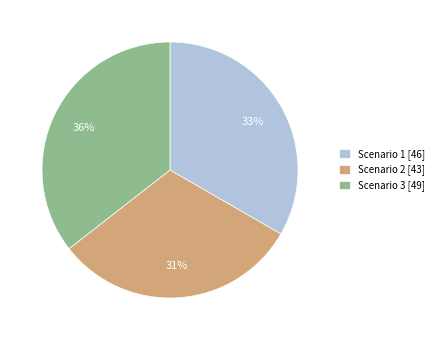

To the nearest percent, what is the combined percentage of Scenario 3 [49] and Scenario 1 [46]?

69%